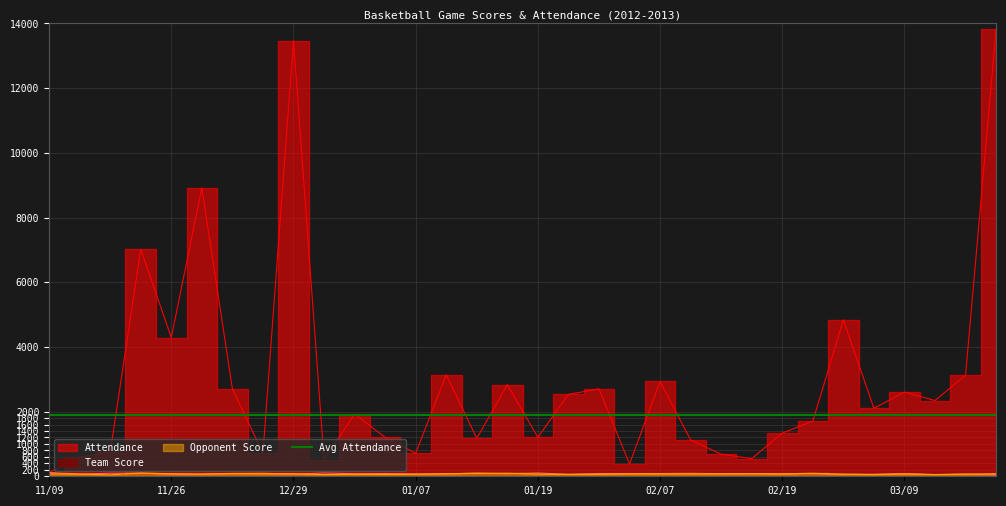

What is the difference between the maximum and minimum values in the Team Score series?

71